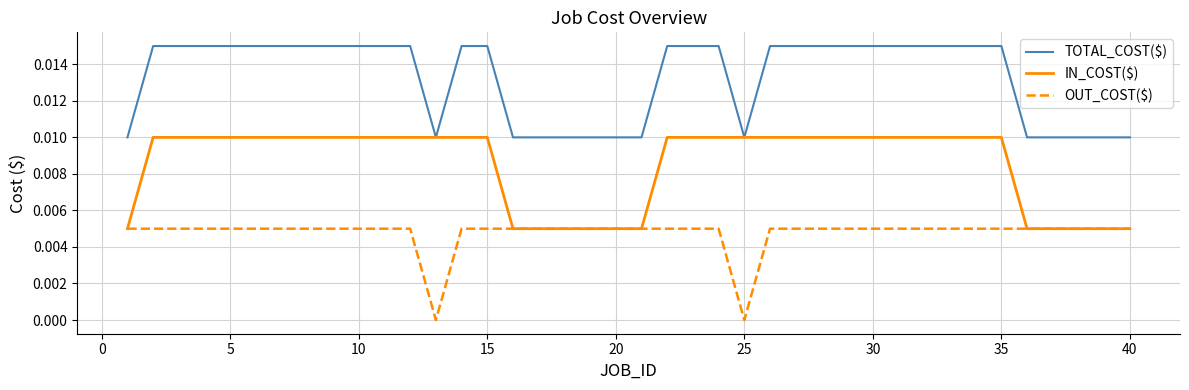

Which series has the largest total across all categories?

TOTAL_COST($)